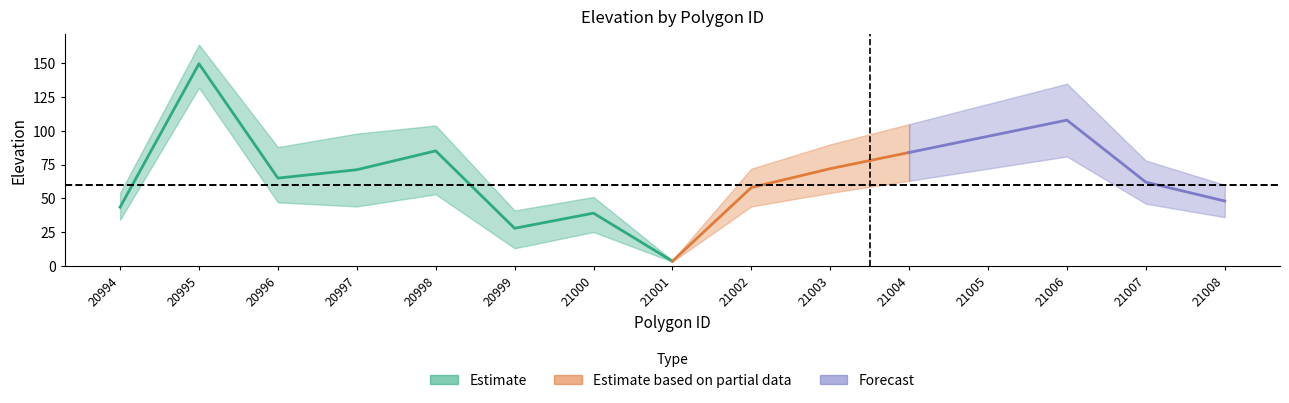

Is it true that mean equals 62.0 at 21007?

True